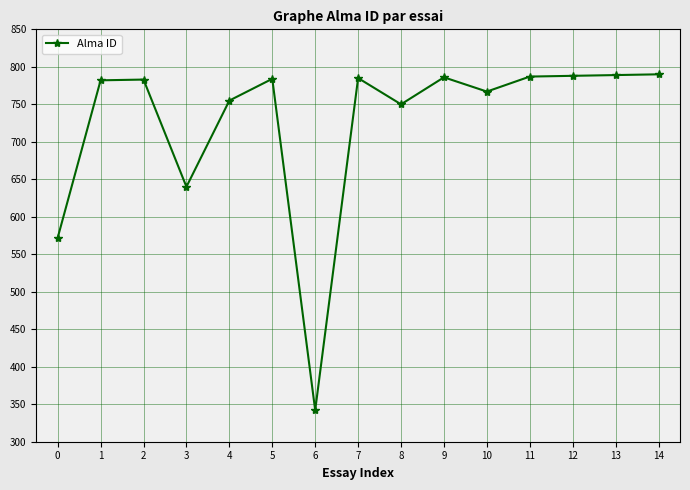

How many values are below 783?

7